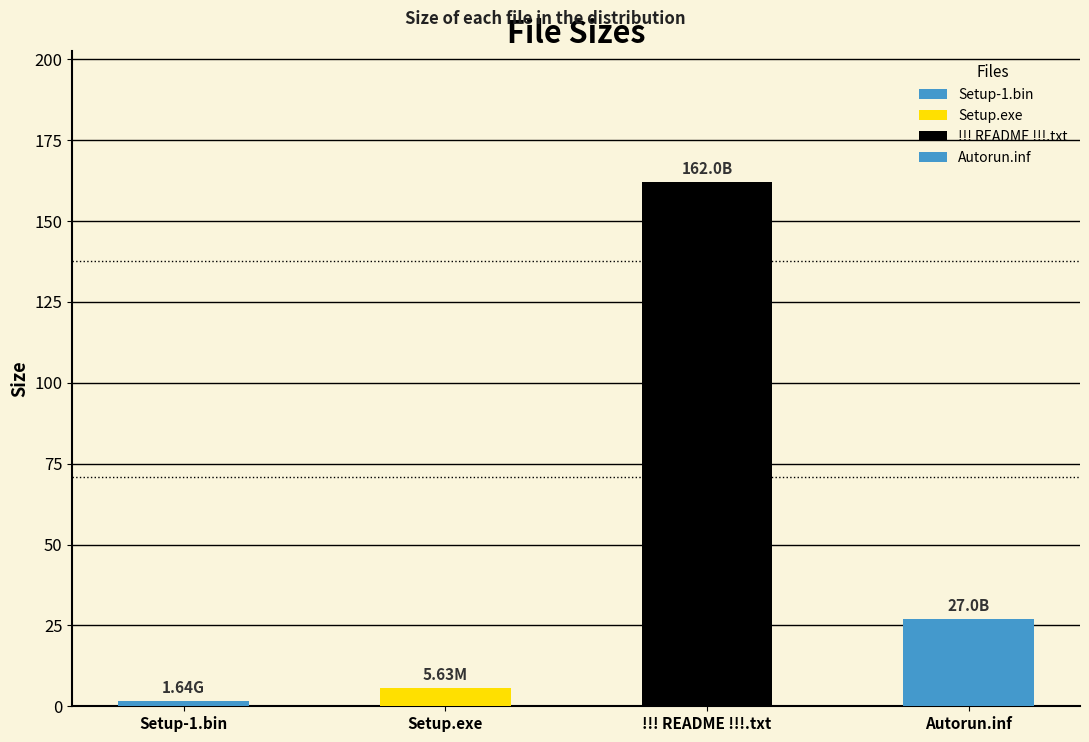

What is the maximum value shown in the chart?

162.0